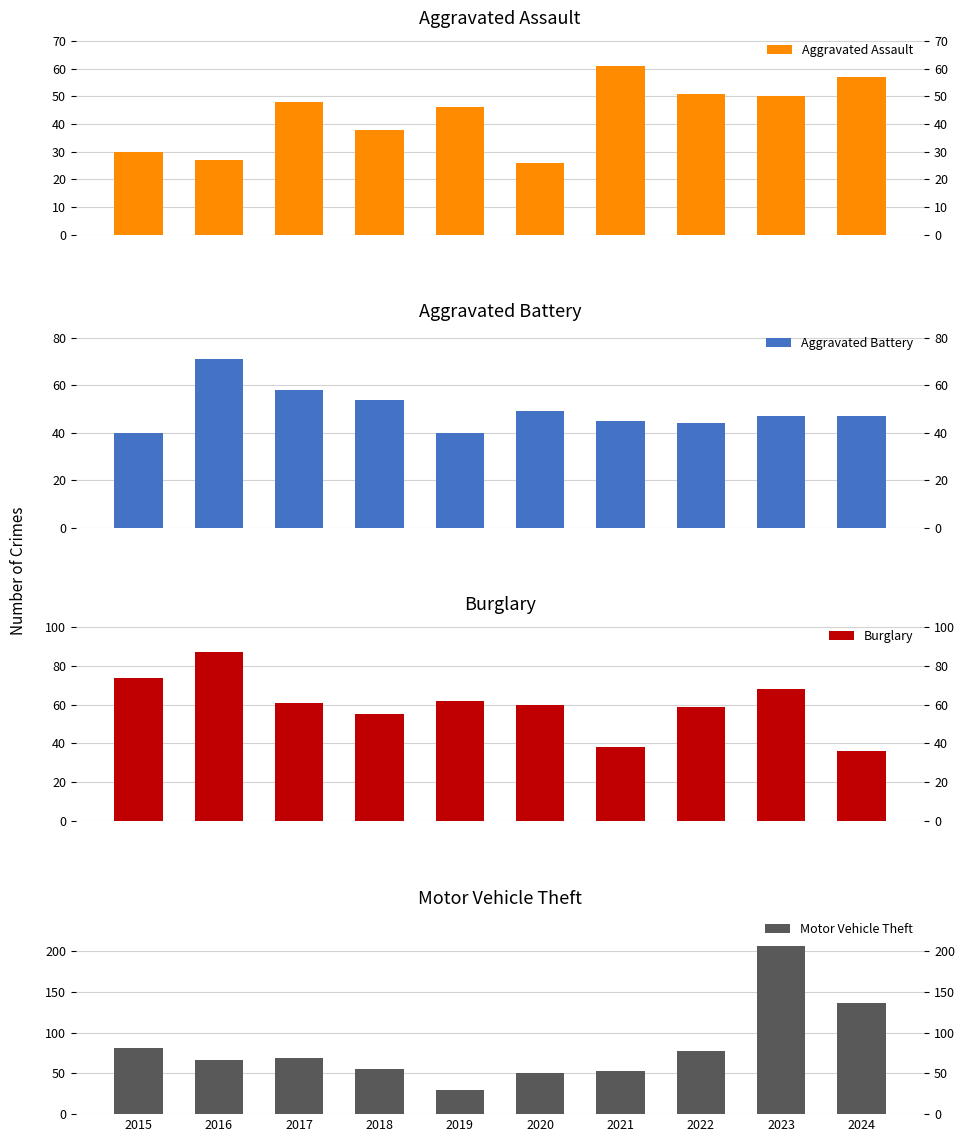

Is it true that Motor Vehicle Theft equals 66 at 2016?

True